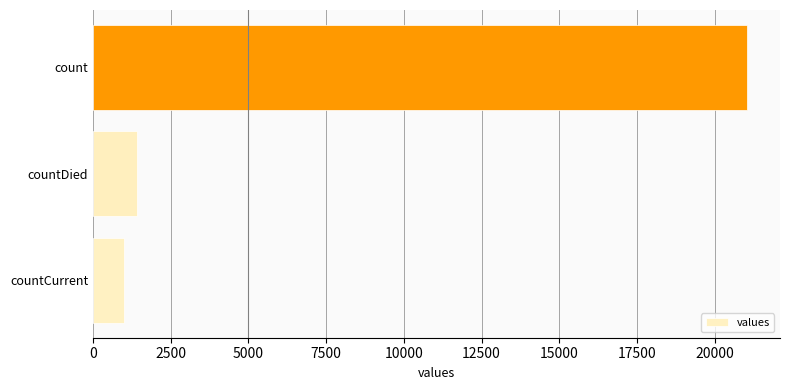

Reading bottom to top, transcribe all the data shown in this chart.

countCurrent=1006	countDied=1405	count=21050